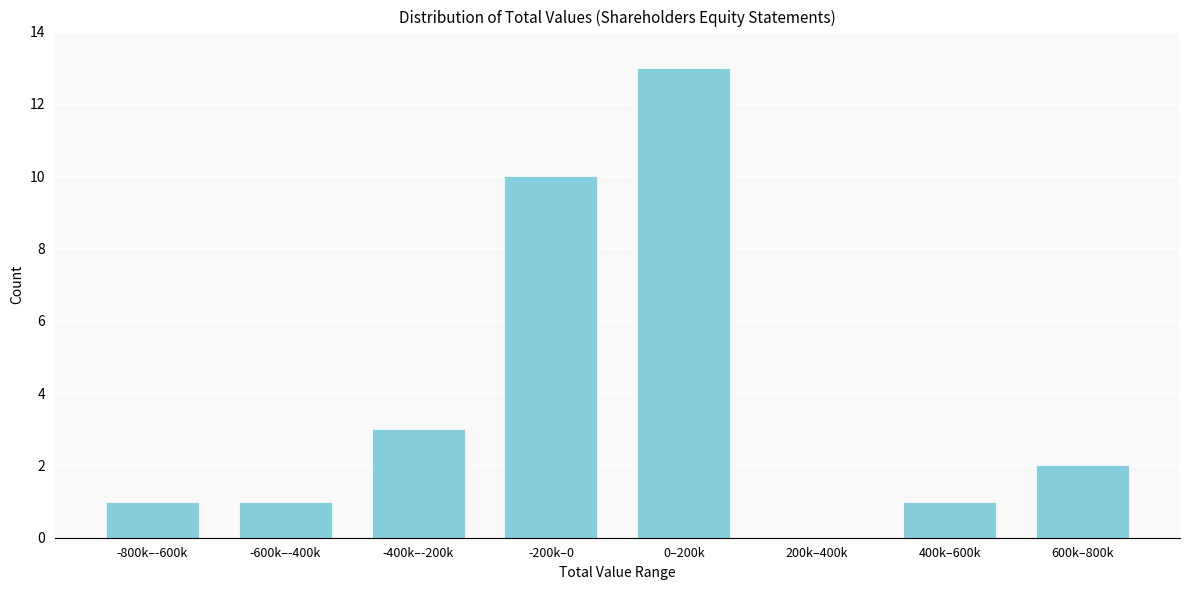

Reading right to left, transcribe all the data shown in this chart.

600k–800k=2	400k–600k=1	200k–400k=0	0–200k=13	-200k–0=10	-400k–-200k=3	-600k–-400k=1	-800k–-600k=1